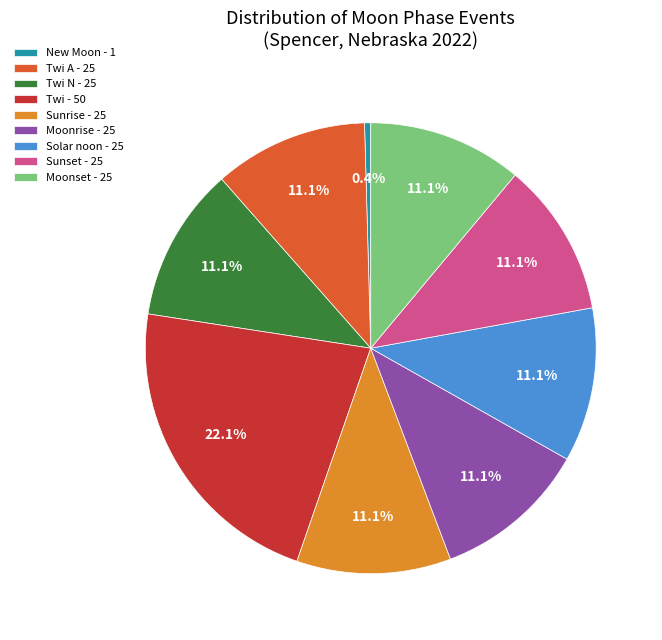

Which category has the biggest portion of the pie?

Twi - 50